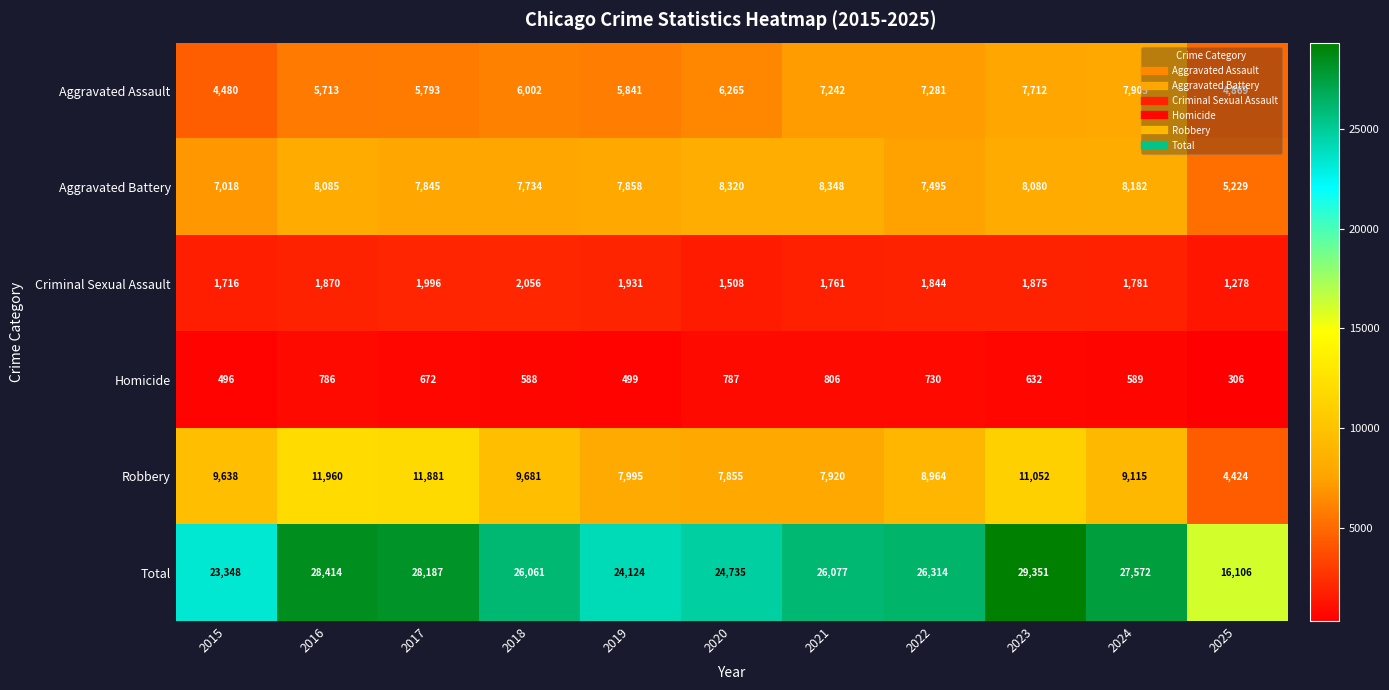

What is the maximum value shown in the chart?

29351